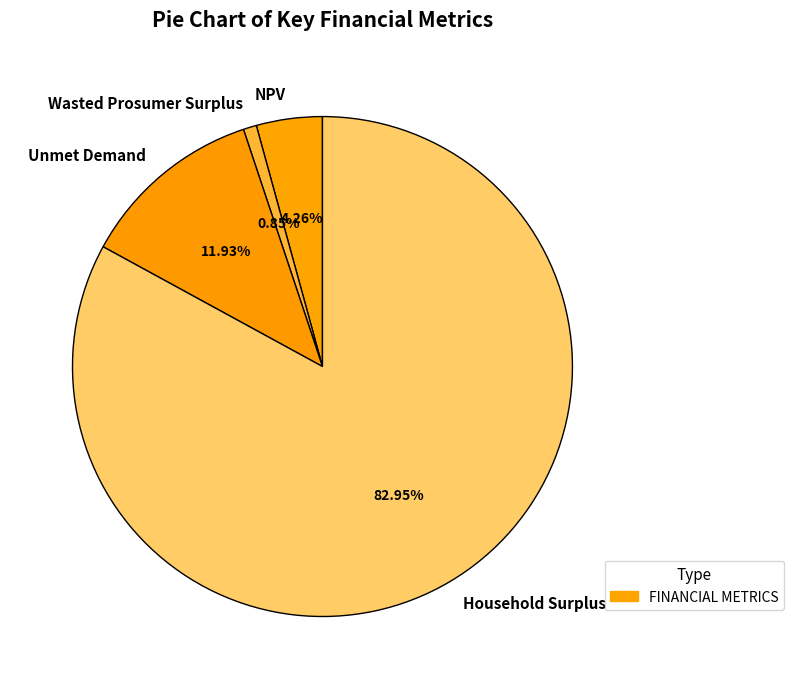

True or false: Wasted Prosumer Surplus accounts for 10% of the total.

False